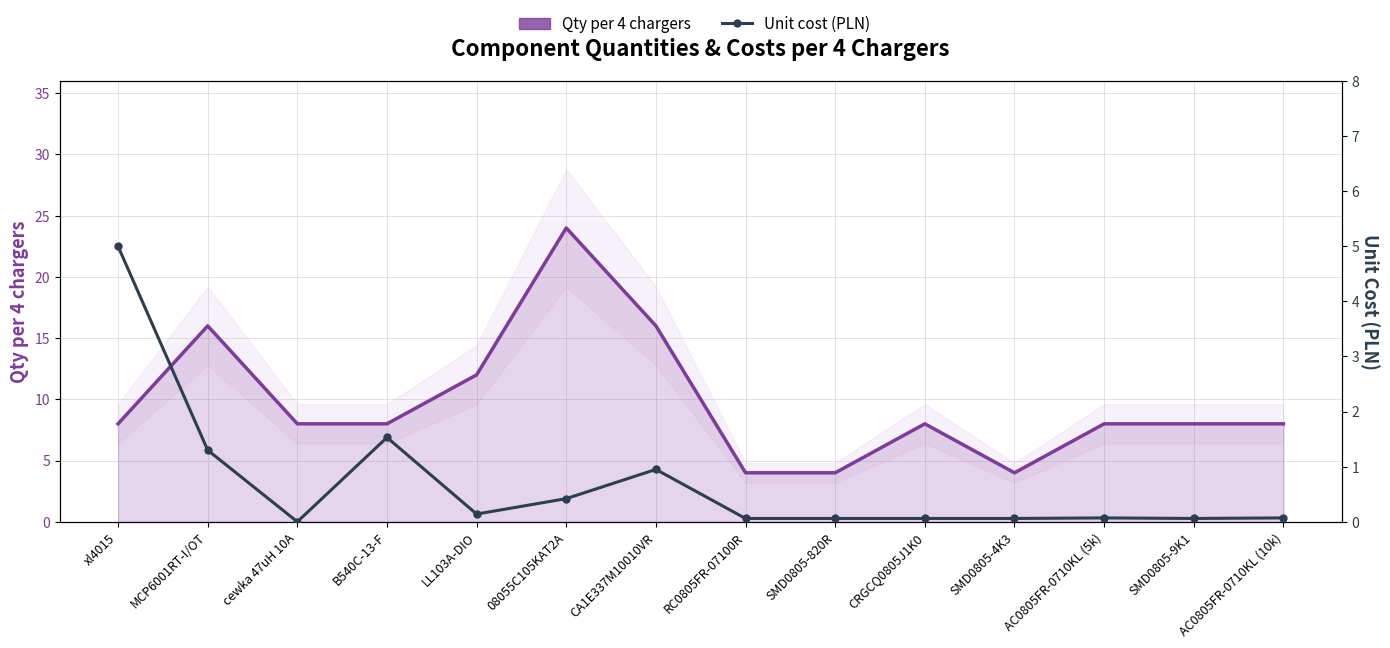

What is the total value across all series at SMD0805-4K3?

4.1